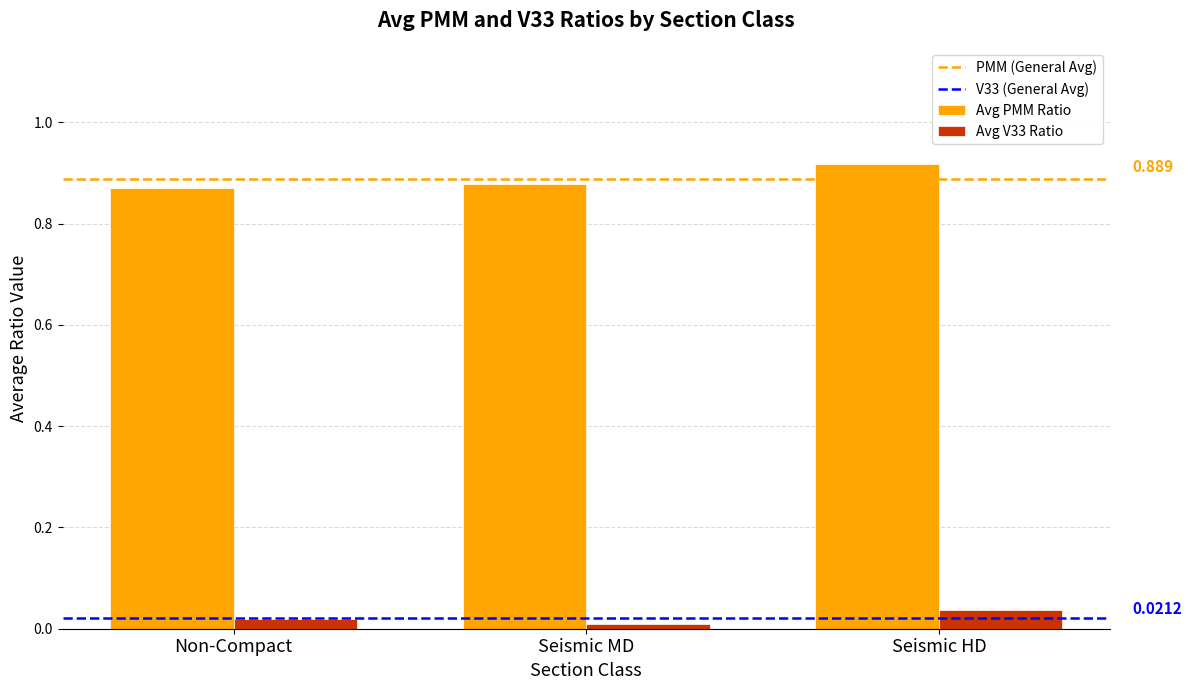

Is the value of Avg V33 Ratio at Seismic MD greater than the value of Avg PMM Ratio at Seismic MD?

No